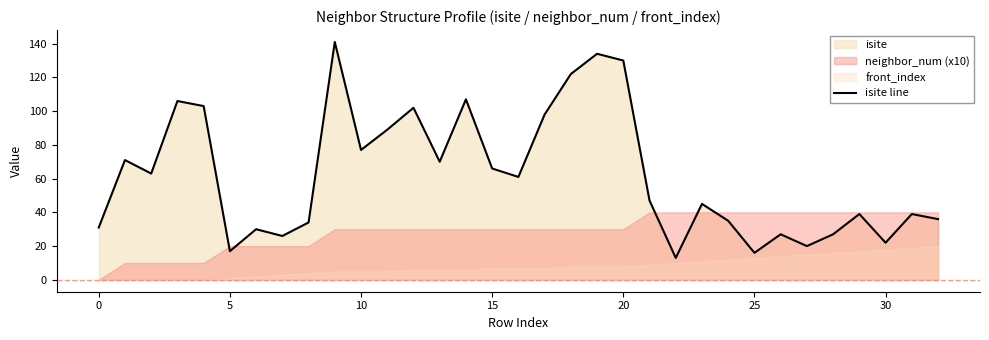

What is the difference between the values at 31 and 15?

27